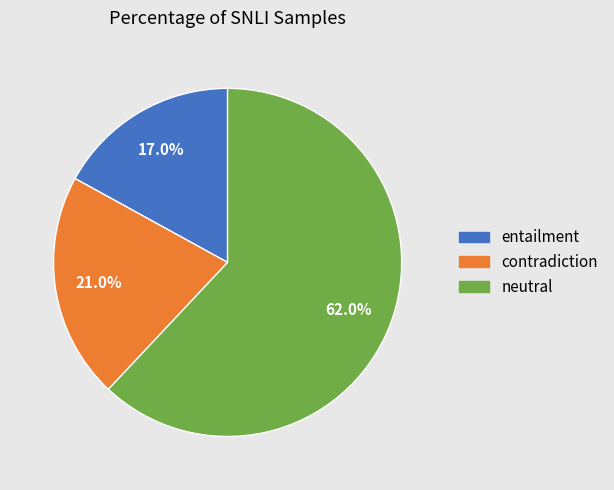

Which category has the smallest portion of the pie?

entailment